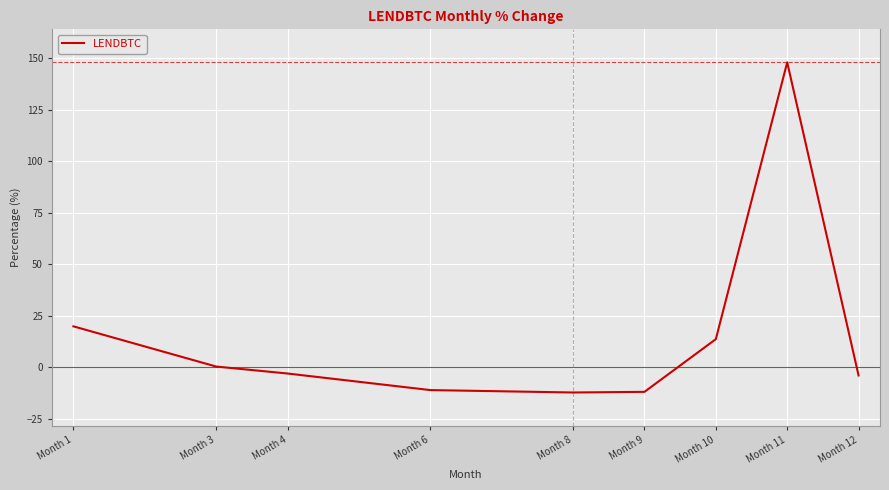

What is the sum of all values?

140.2